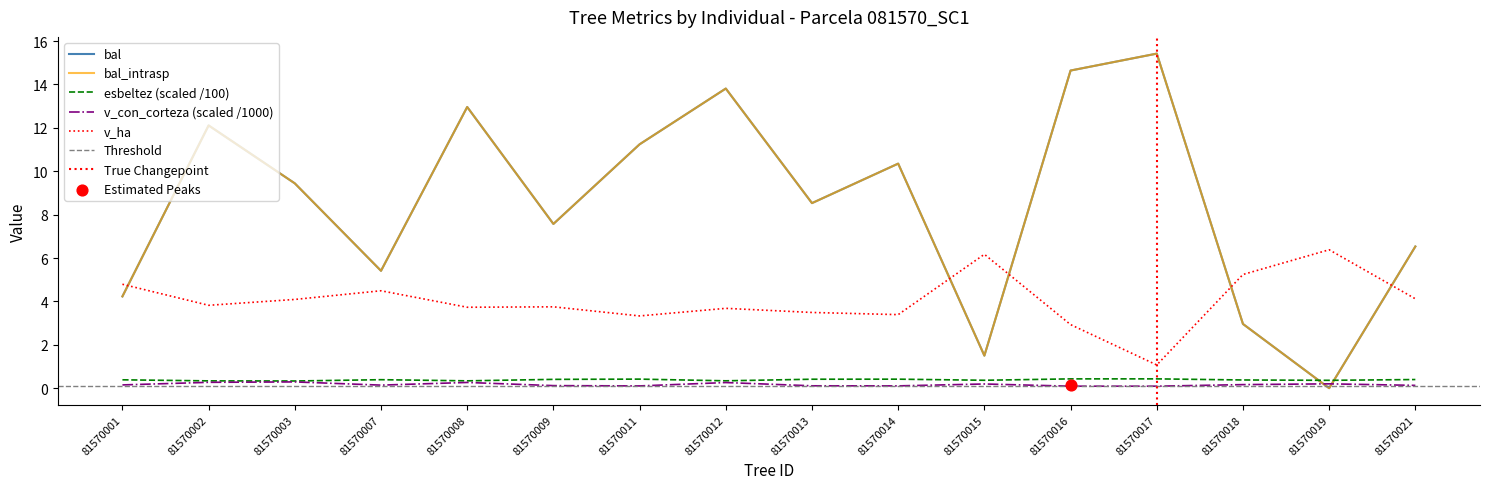

Which series has the widest spread of Y values?

bal